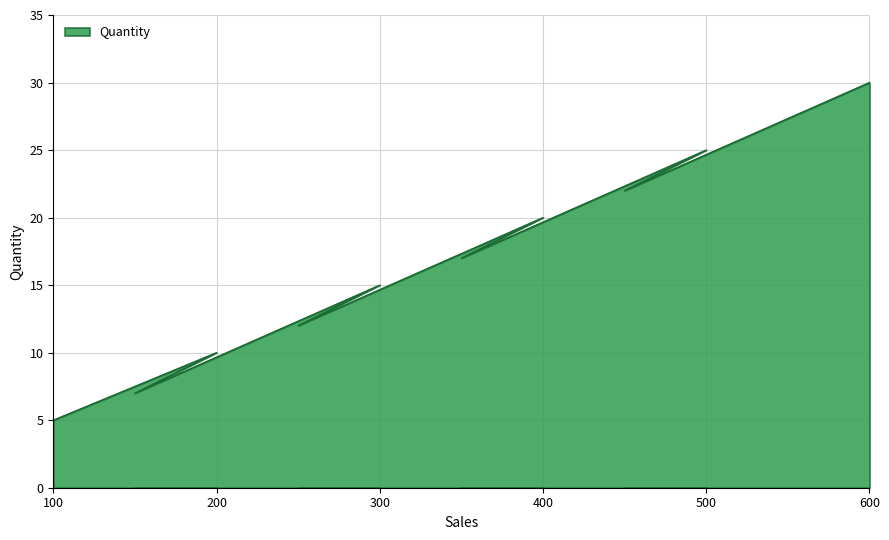

What is the difference between the maximum and minimum values?

25